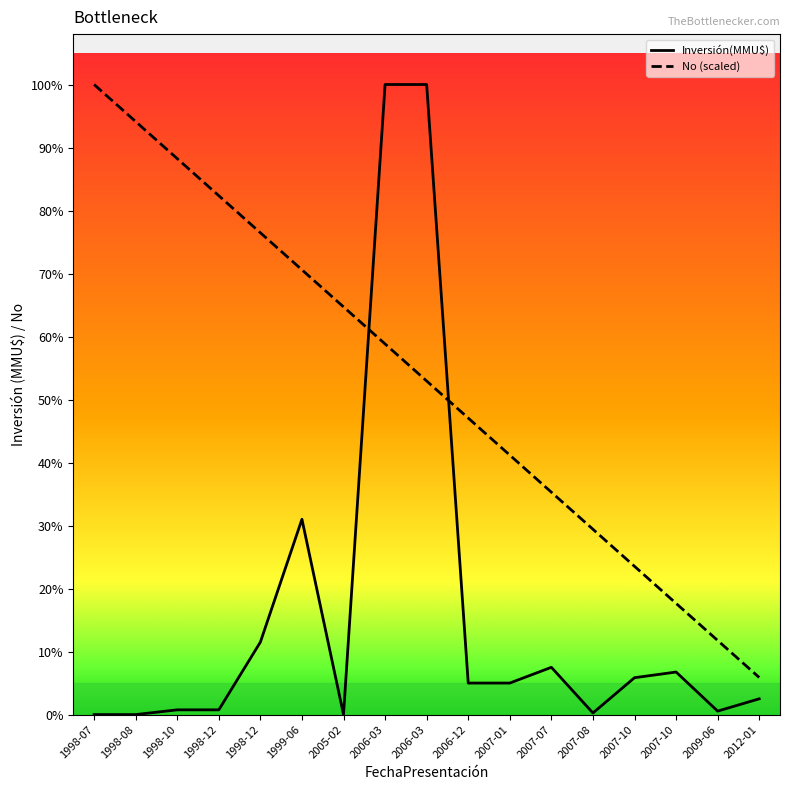

Which series has the largest total across all categories?

No (scaled)